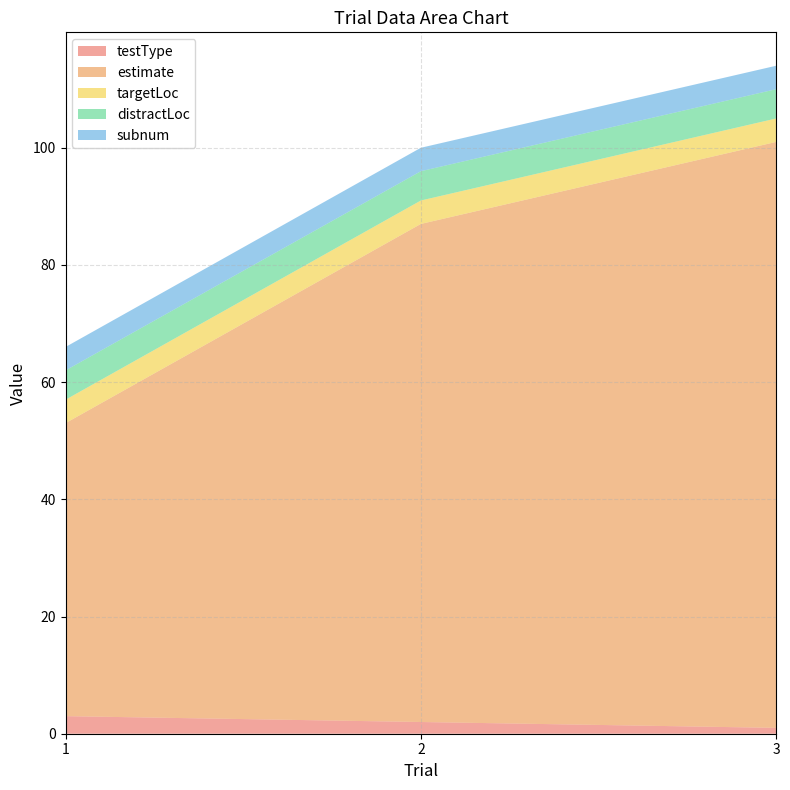

Reading left to right, what are all the values shown in this chart?

testType: 3	2	1
estimate: 50	85	100
targetLoc: 4	4	4
distractLoc: 5	5	5
subnum: 4	4	4